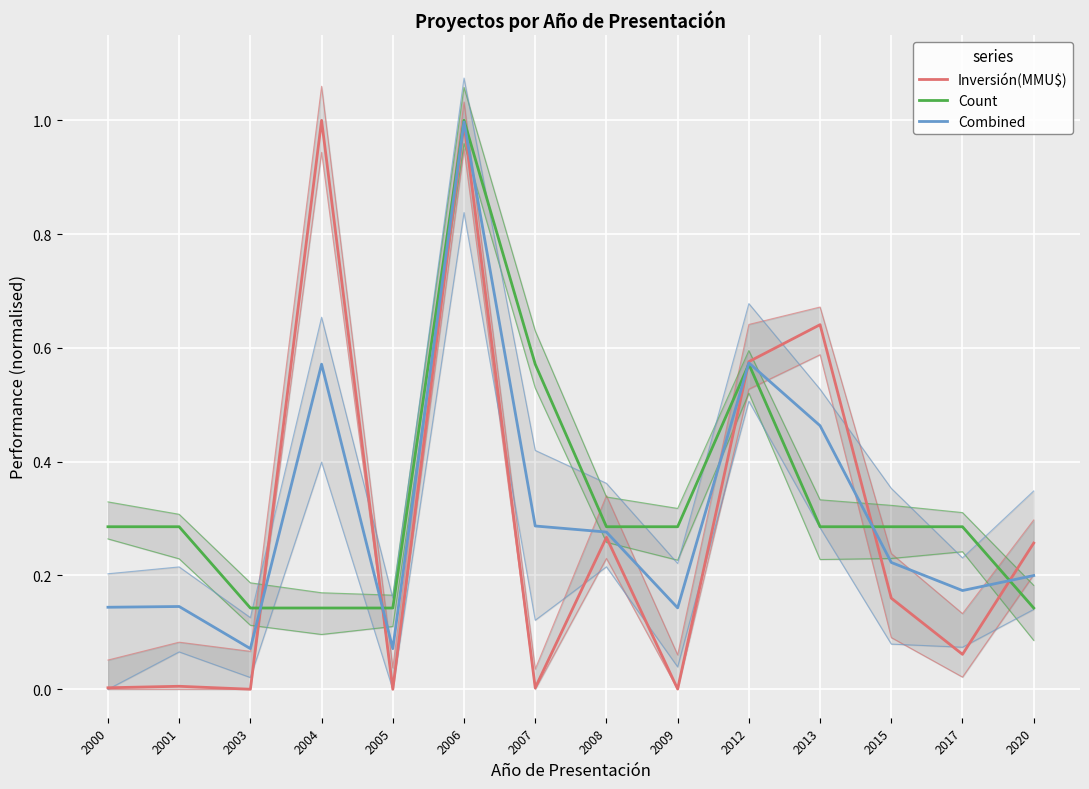

What is the total value across all series at 2009?

0.4